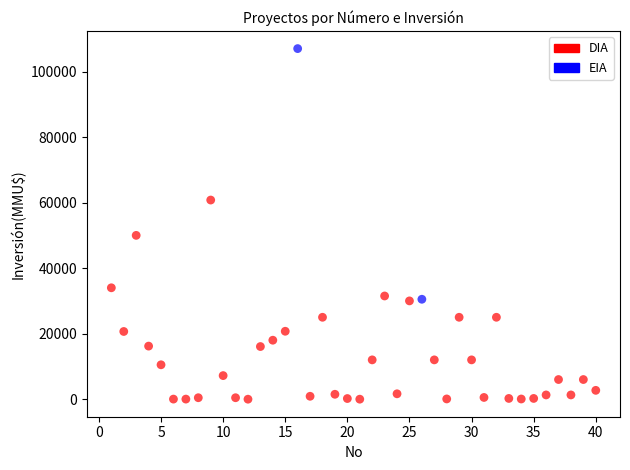

What are all the series names shown in the legend?

DIA, EIA